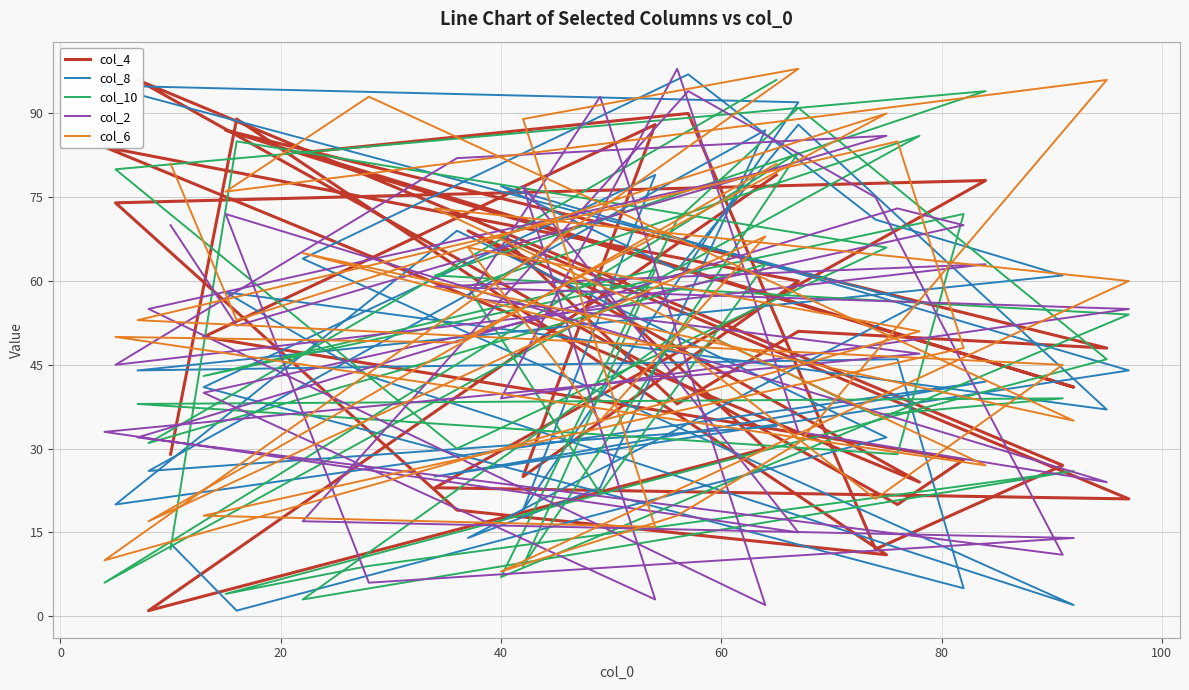

How many interior local peaks does the col_2 series have?

8